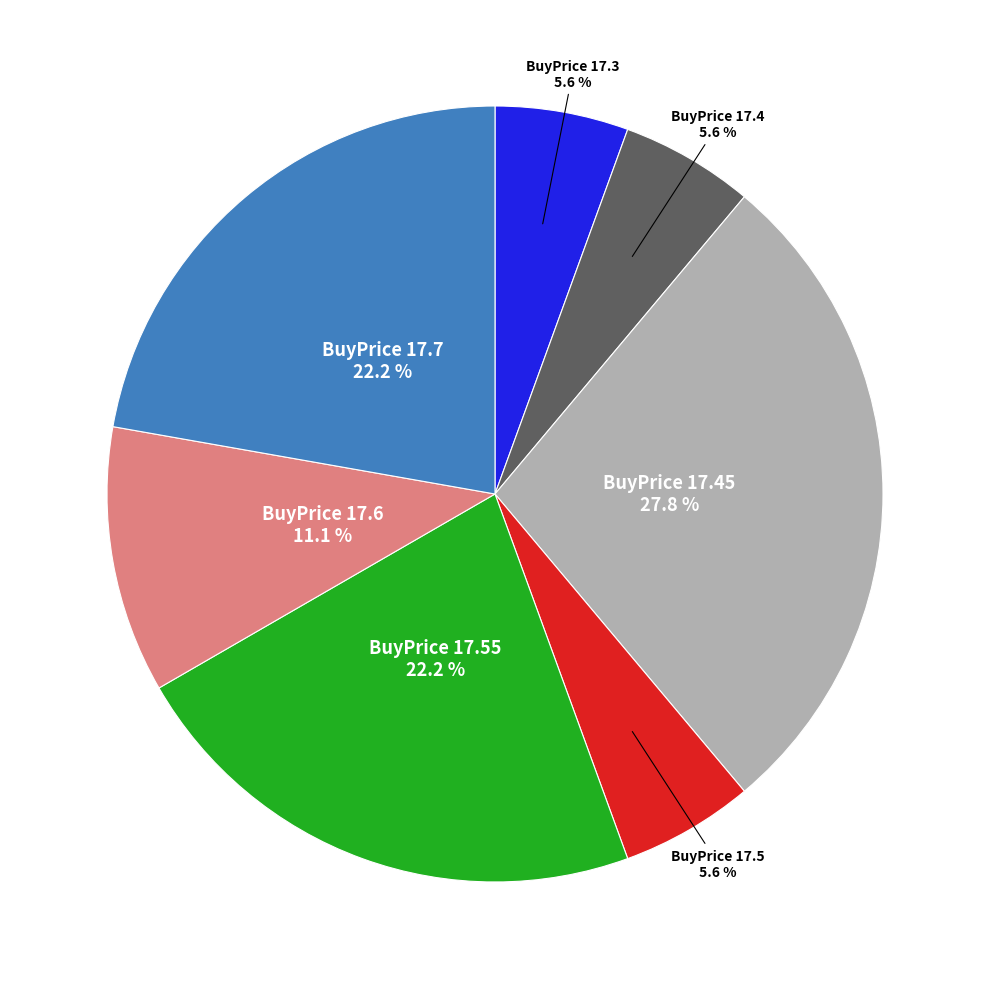

Is there any slice that represents more than half of the pie?

No